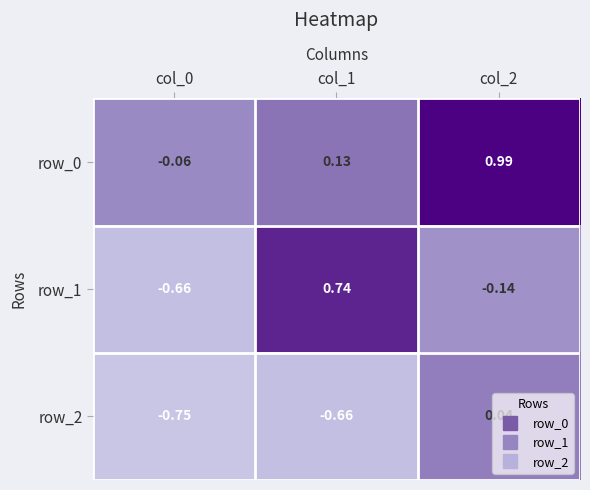

Is the value of row_0 at col_0 greater than the value of row_2 at col_1?

Yes